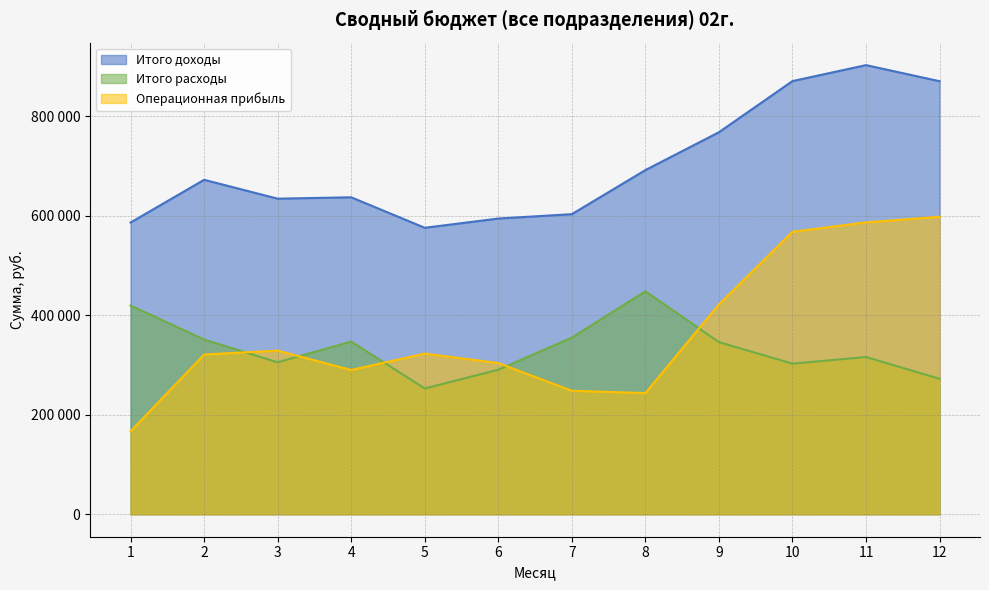

What is the total value across all series at 6?

1188658